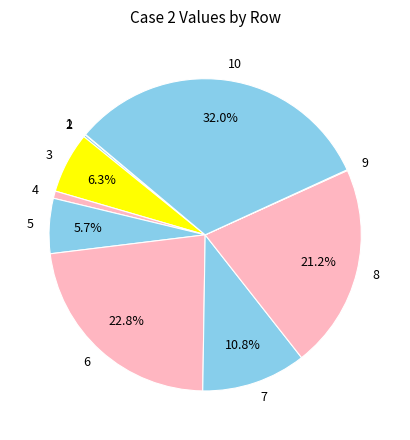

Which has a higher value, 7 or 6?

6